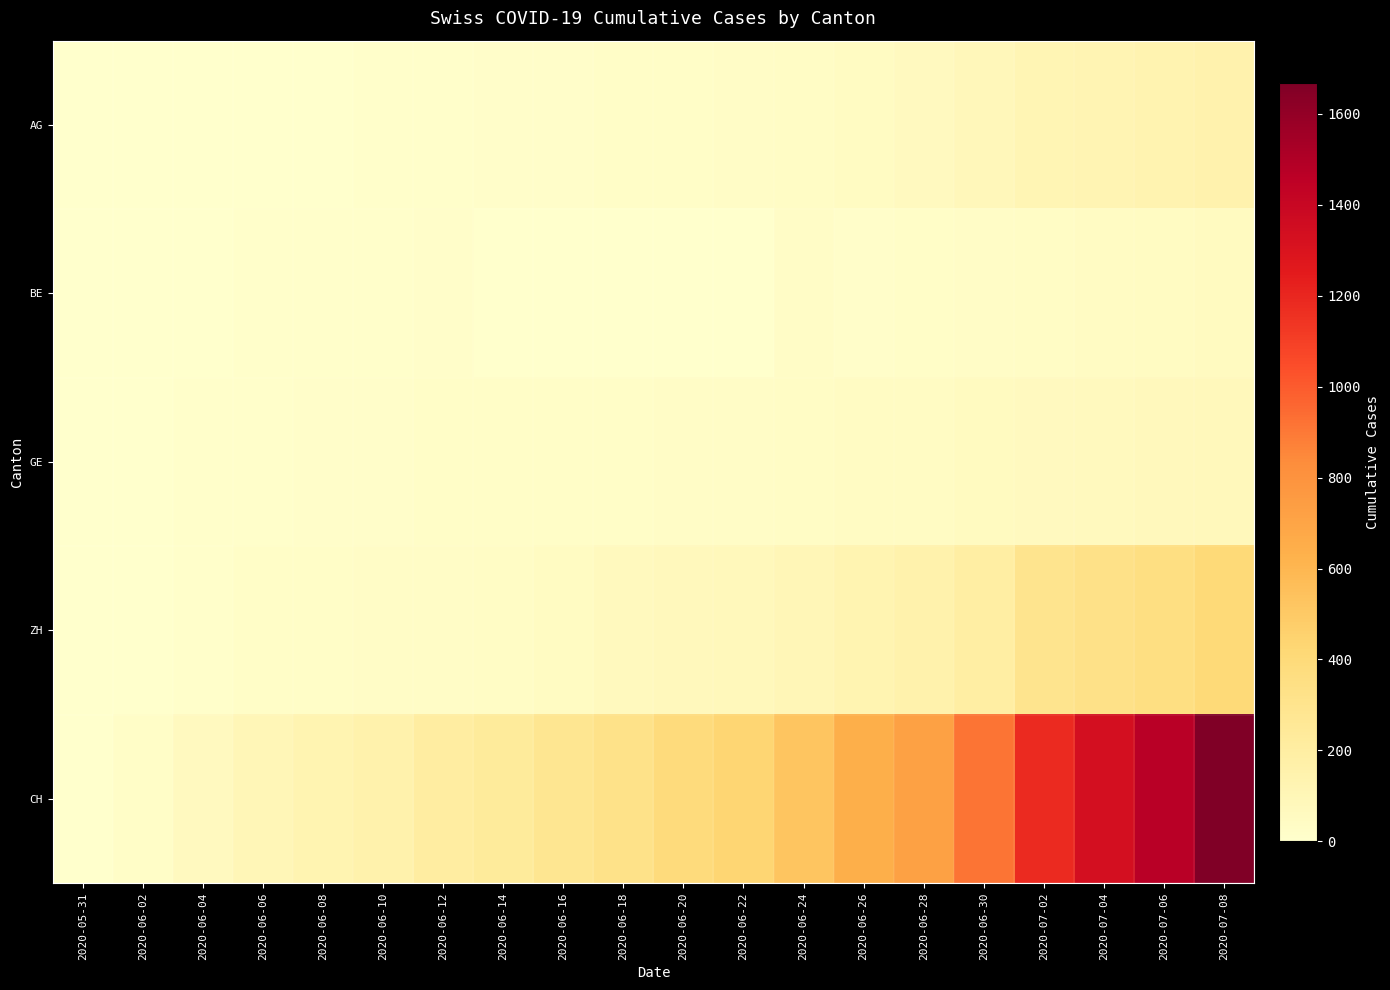

What is the difference between the highest and lowest values at 2020-06-10?

147